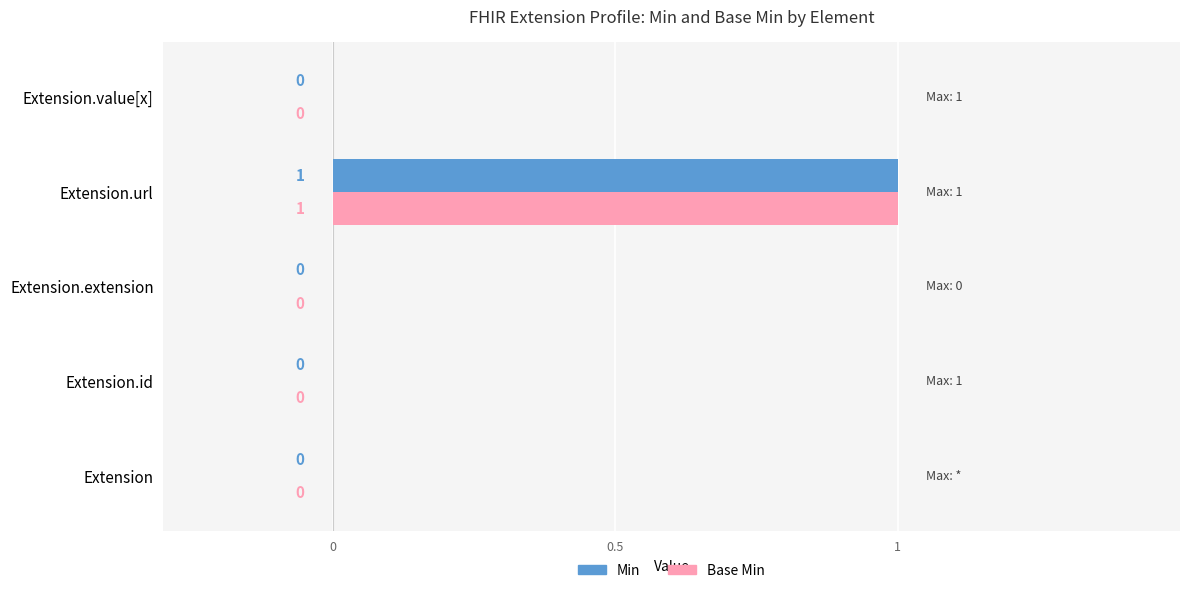

Which category has the highest value in the Min series?

Extension.url